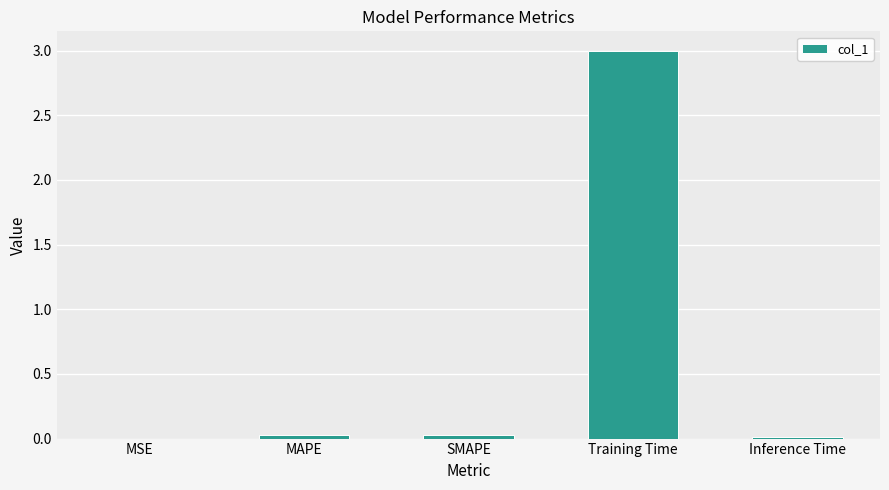

What is the greatest value displayed?

3.0